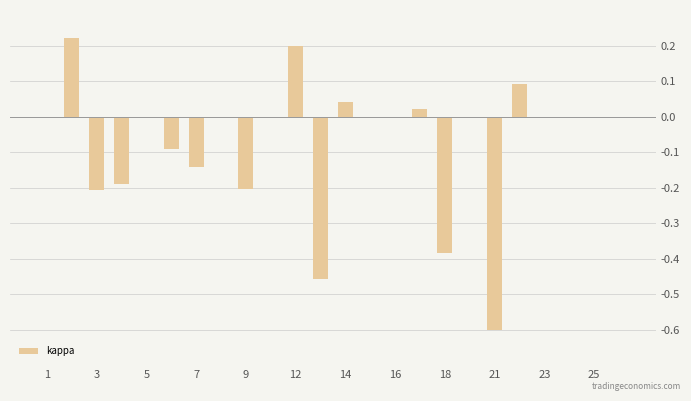

How many data points does each series have?

24